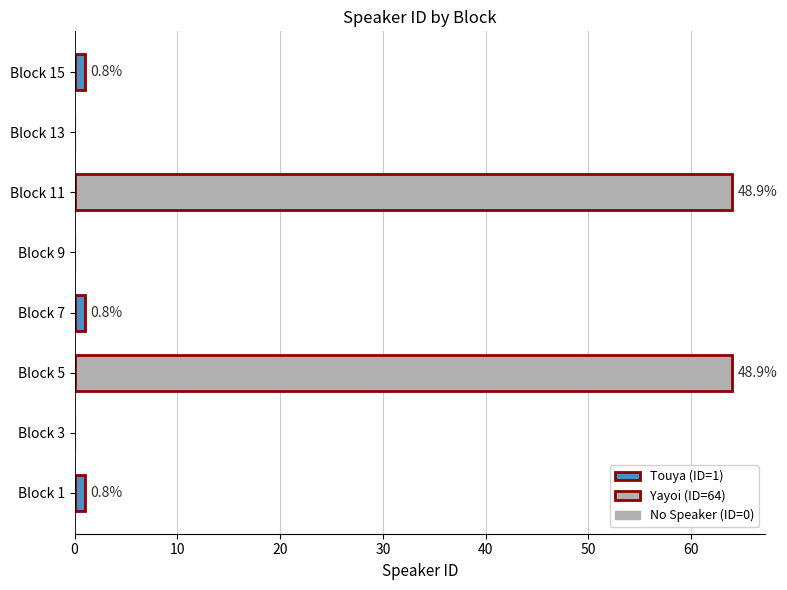

Are the bars grouped side by side (vs. stacked)?

No